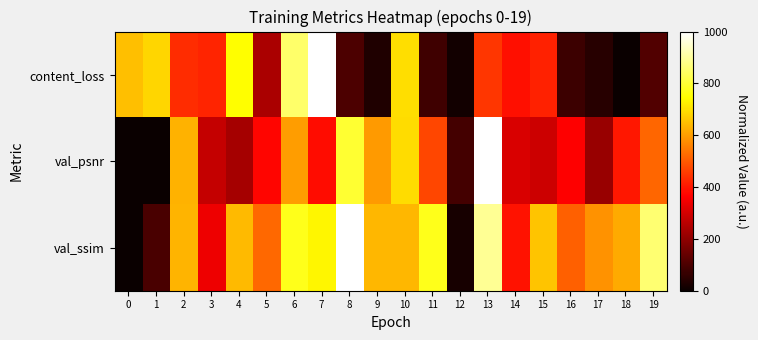

Count the number of data series in this chart.

3